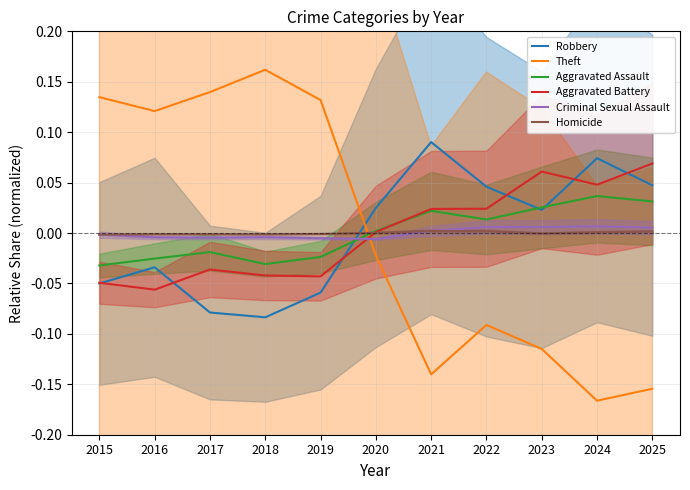

What is the approximate value of Theft at 2015?

0.1